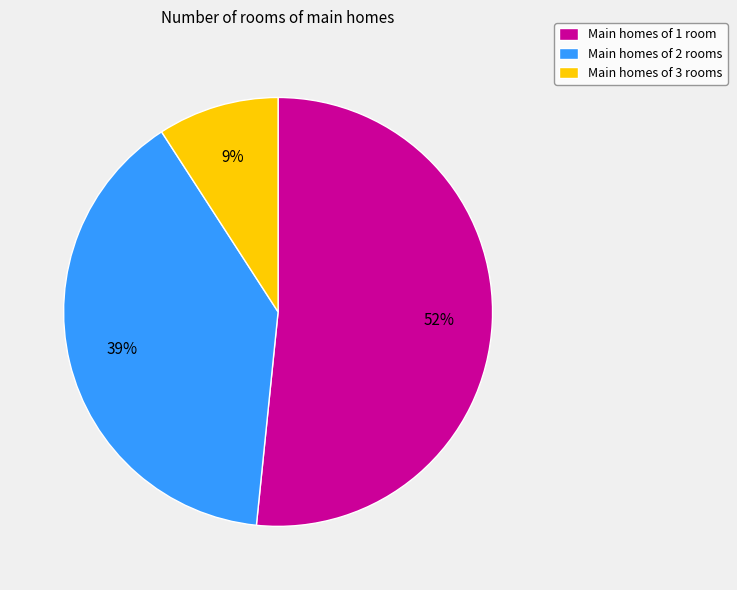

Which category has the smallest portion of the pie?

Main homes of 3 rooms